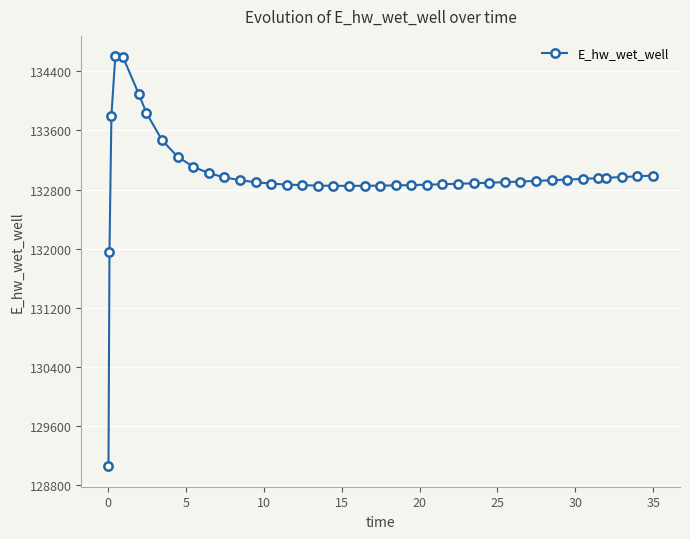

What is the smallest value displayed?

129060.1